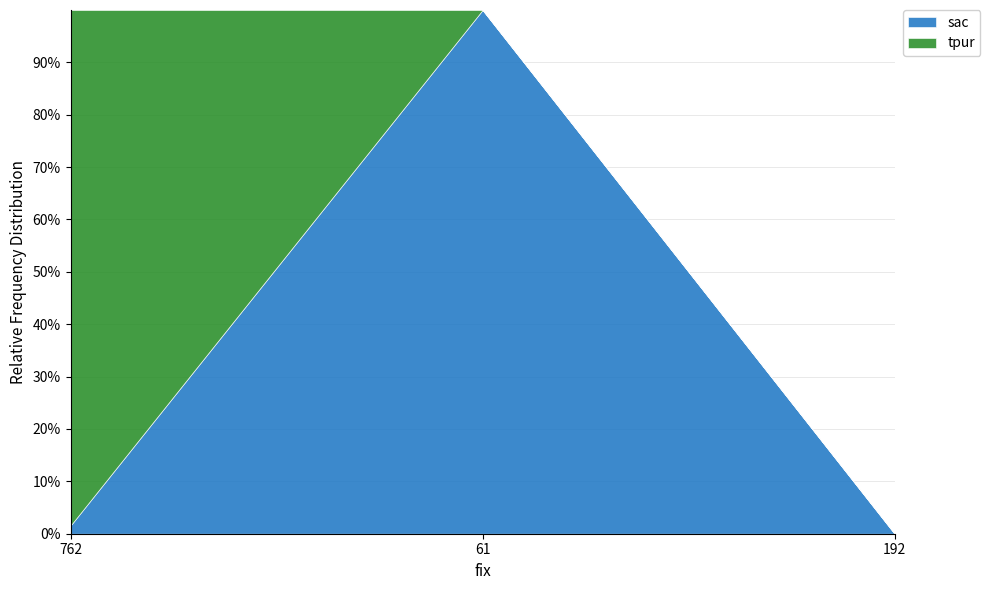

What is the average value of the tpur series?

21